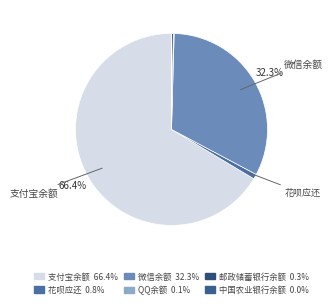

True or false: 微信余额 accounts for 32% of the total.

True